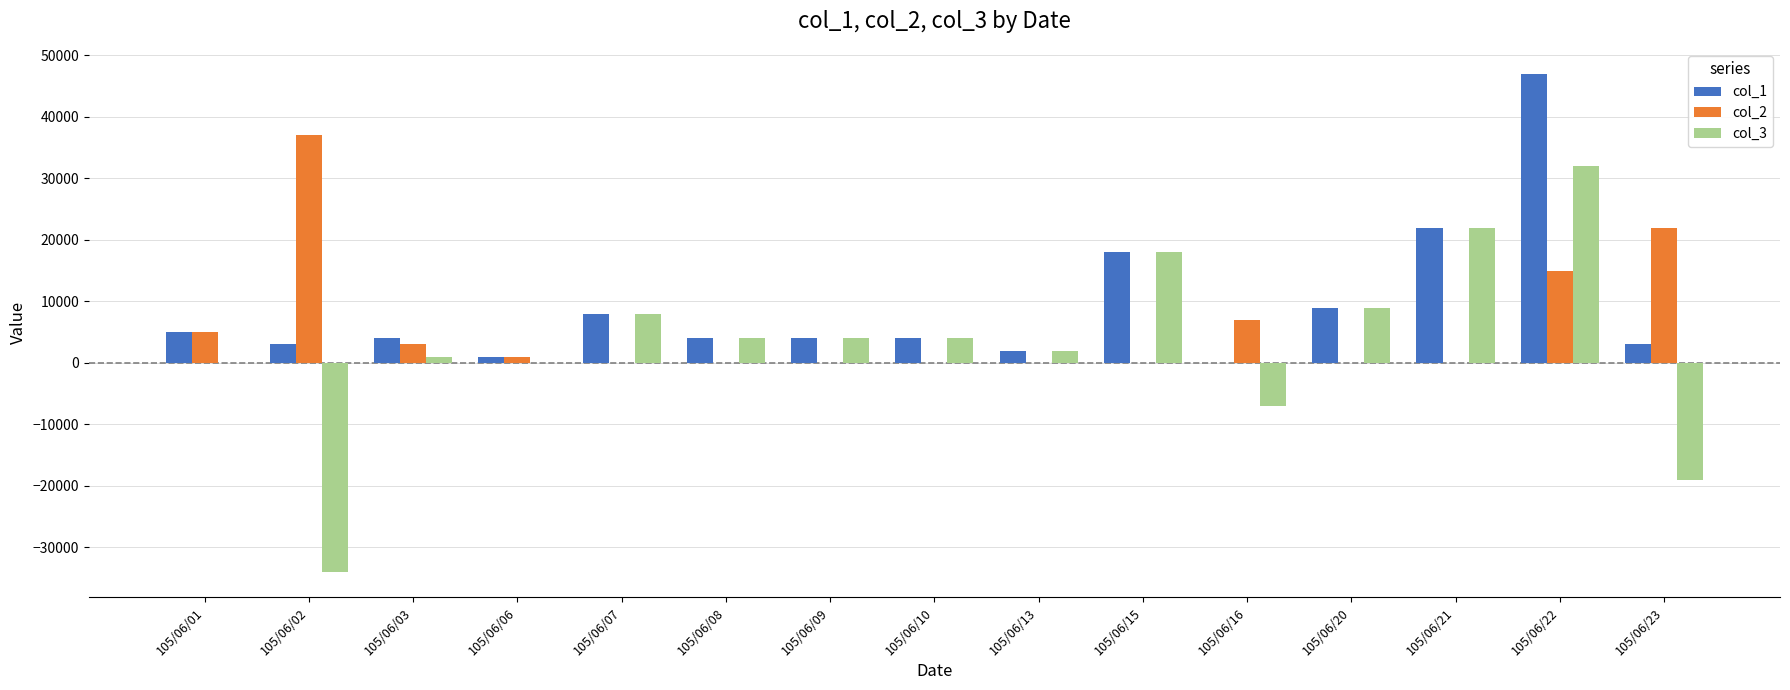

What is the average value of the col_2 series?

6000